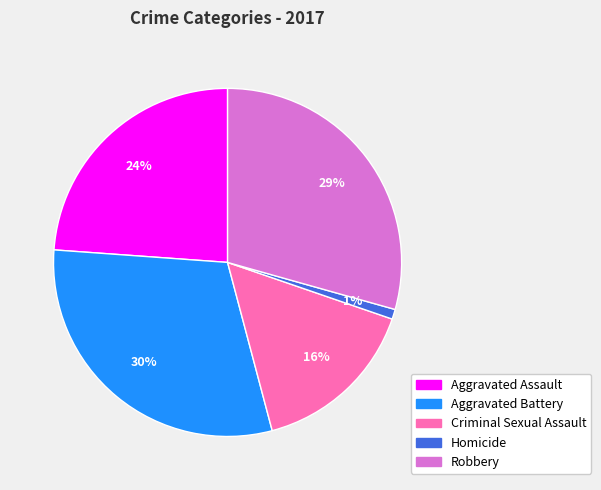

Is Robbery the majority of the pie?

No